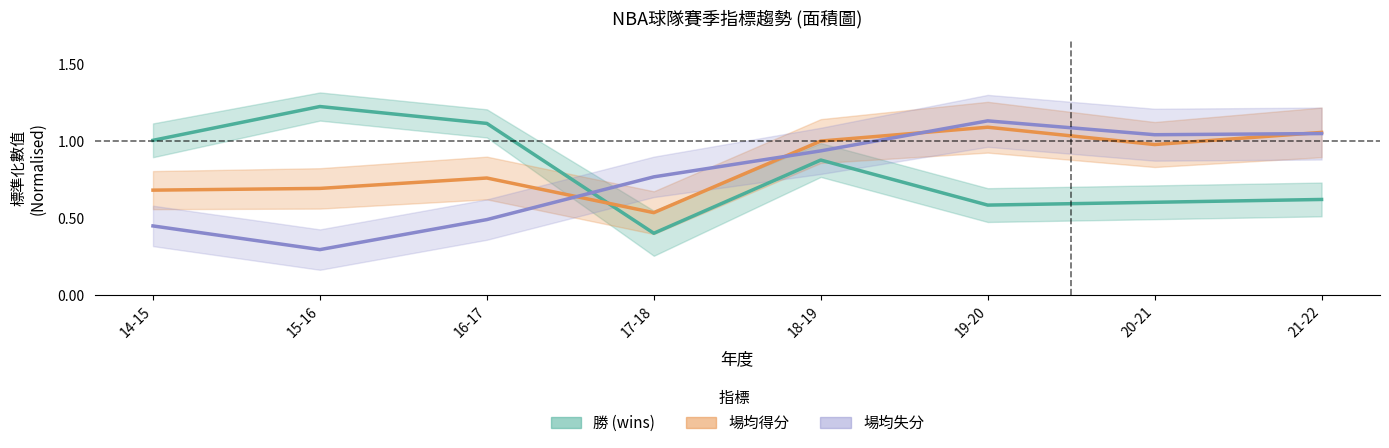

Count the number of categories in the chart.

8